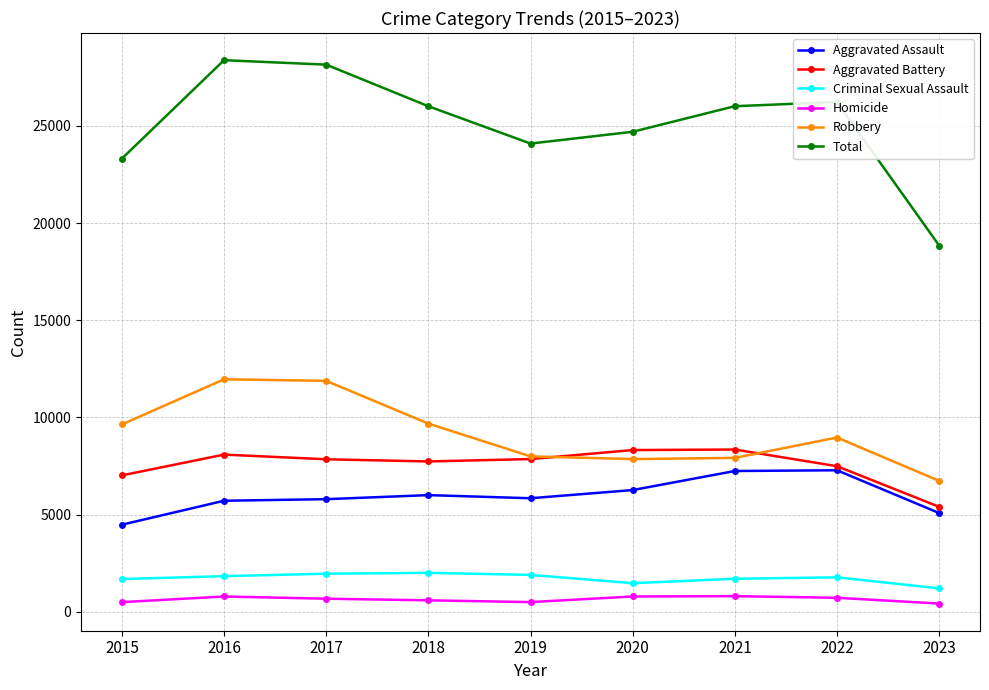

What is the difference between the second highest and second lowest values in the Aggravated Battery series?

1302